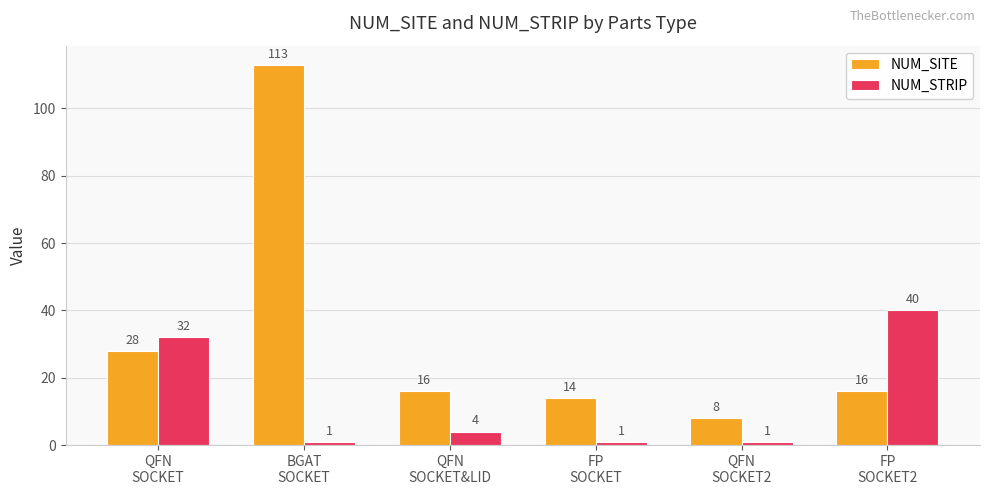

What is the approximate value of NUM_STRIP at QFN
SOCKET?

32